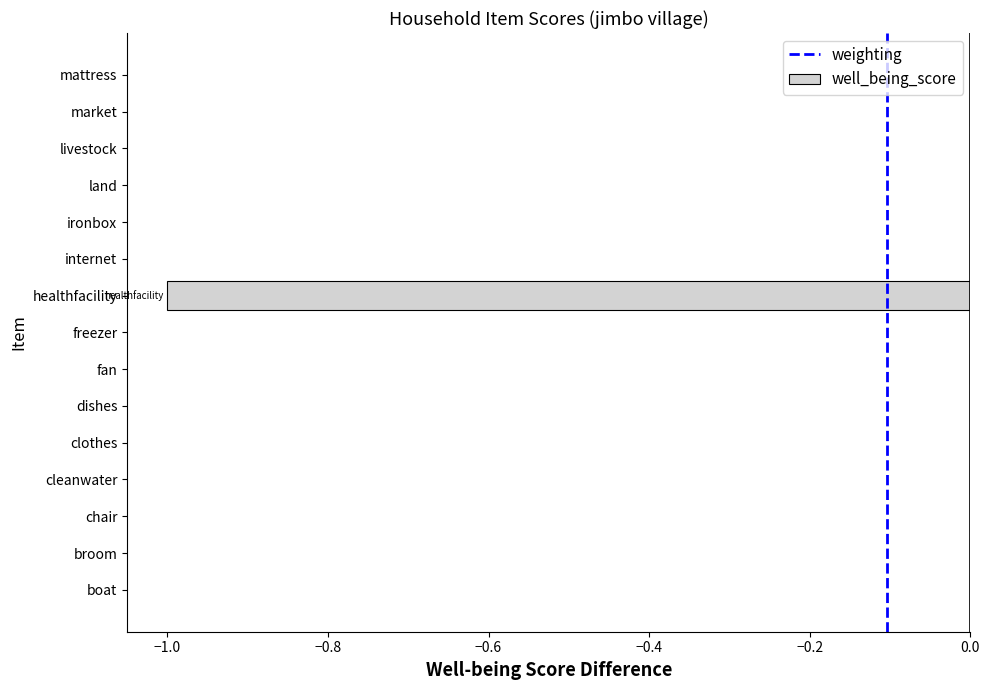

Reading top to bottom, transcribe all the data shown in this chart.

mattress=0	market=0	livestock=0	land=0	ironbox=0	internet=0	healthfacility=-1	freezer=0	fan=0	dishes=0	clothes=0	cleanwater=0	chair=0	broom=0	boat=0